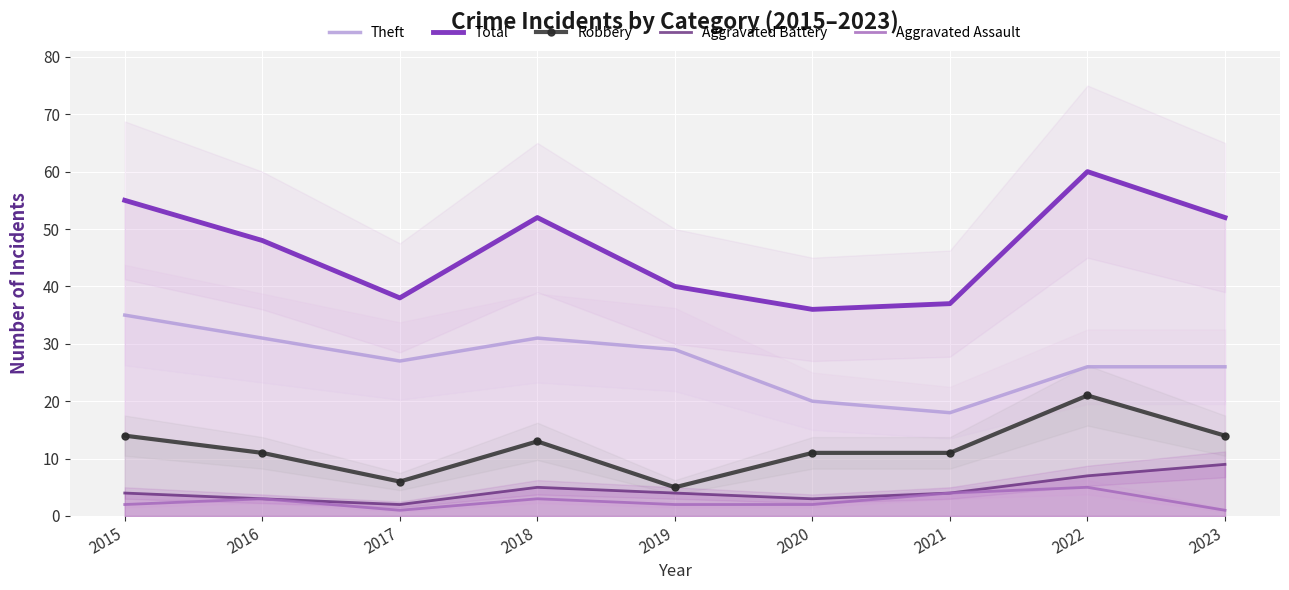

How many distinct data groups are displayed?

5